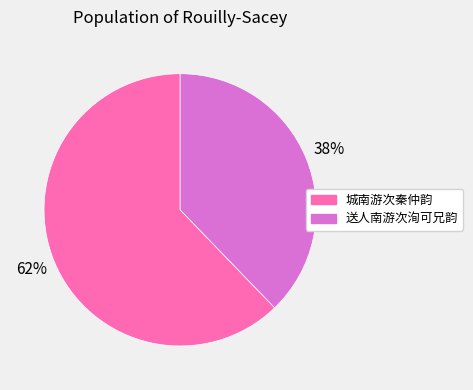

To the nearest percent, what is the combined percentage of 城南游次秦仲韵 and 送人南游次洵可兄韵?

100%